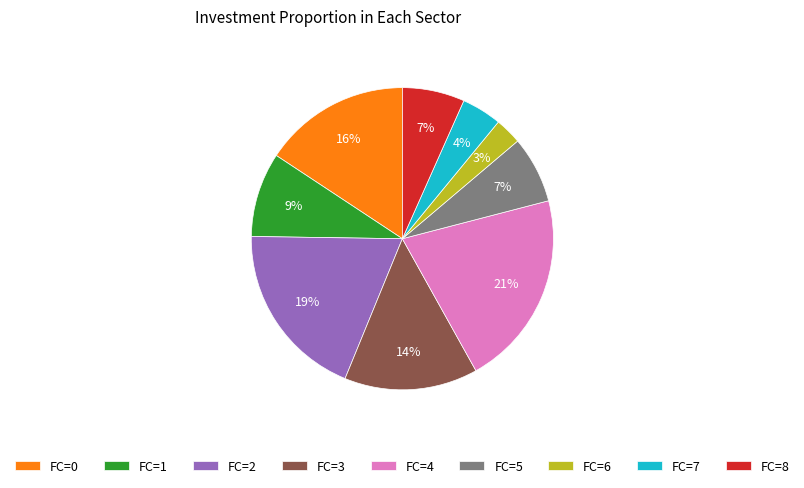

How many segments does this pie chart have?

9